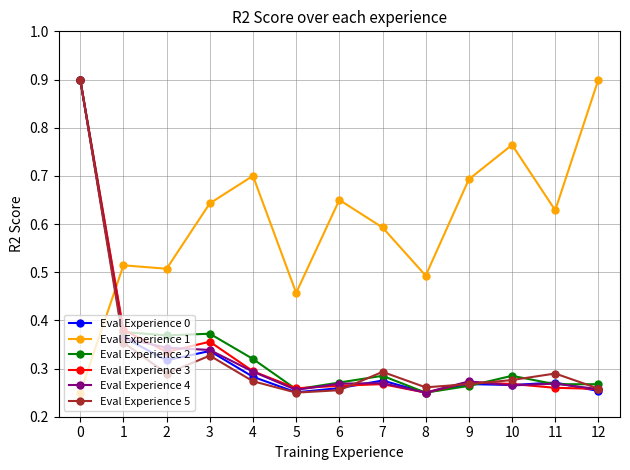

What is the maximum value shown in the chart?

0.9